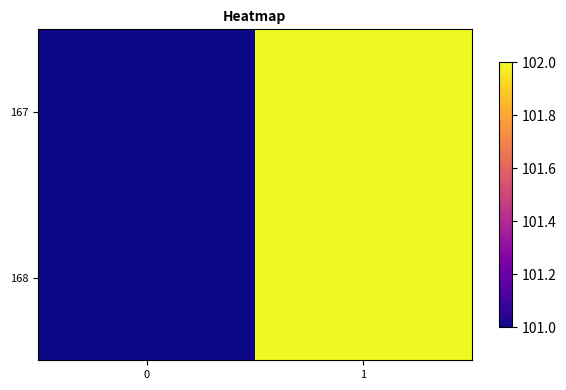

Reading right to left, what are all the values shown in this chart?

167: 1=102	0=101
168: 1=102	0=101